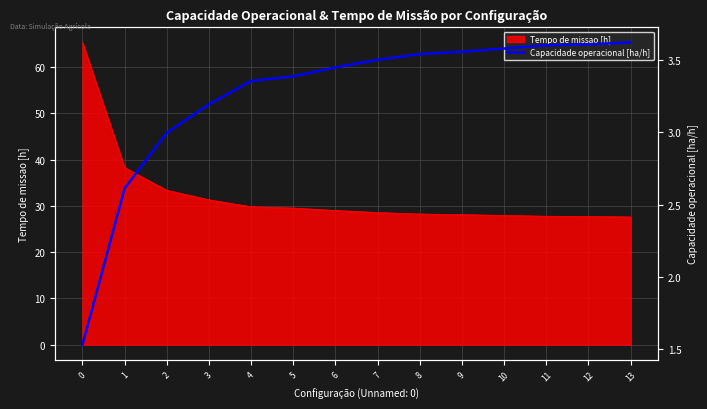

What is the ratio of the value at 6 to the value at 9?

1.0